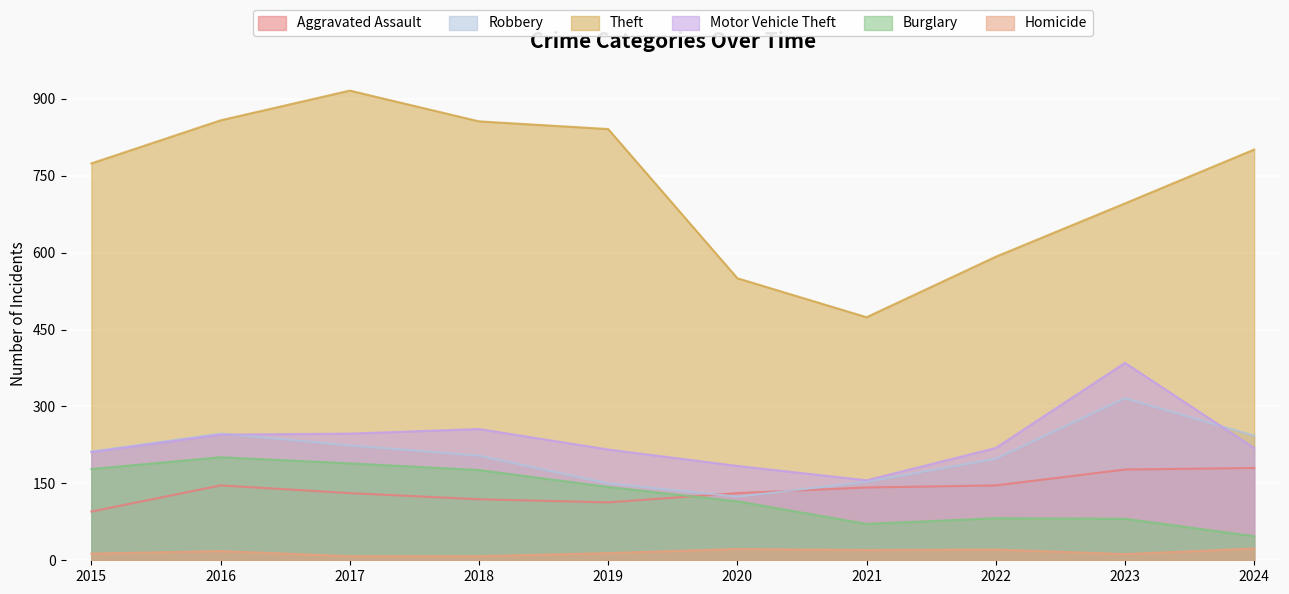

Which category has the lowest value in the Theft series?

2021